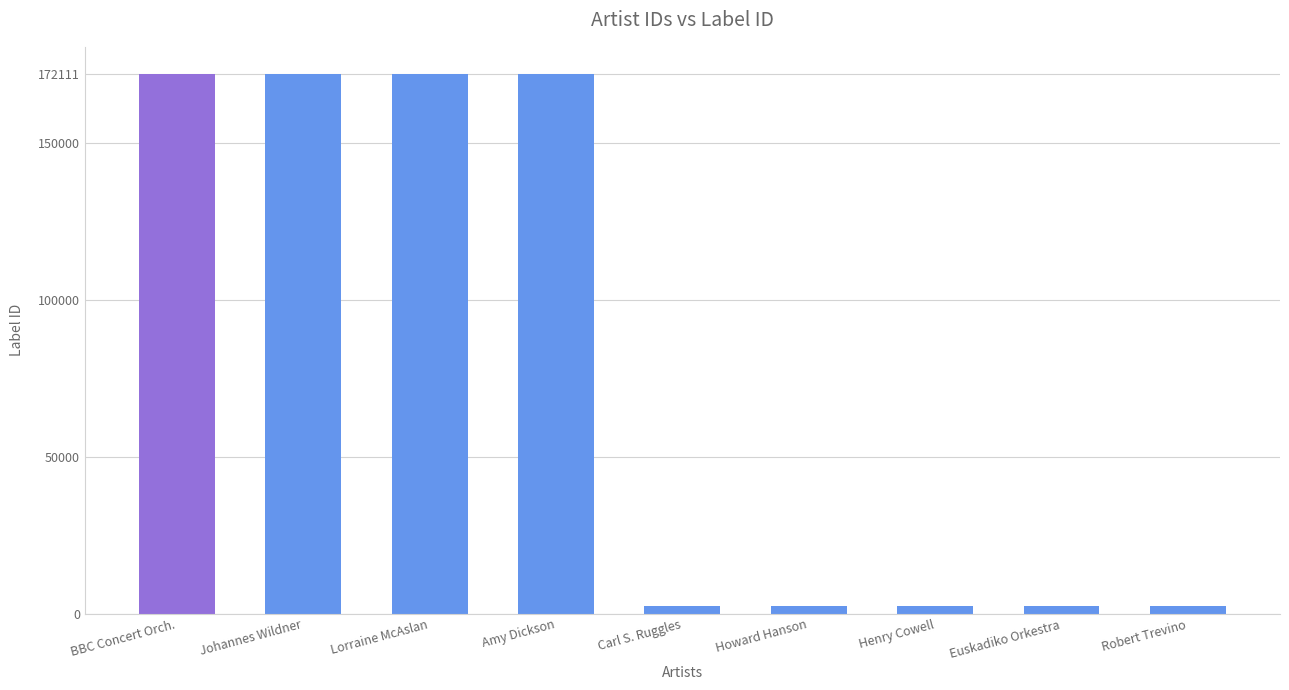

What is the sum of the values at Euskadiko Orkestra and Howard Hanson?

4738